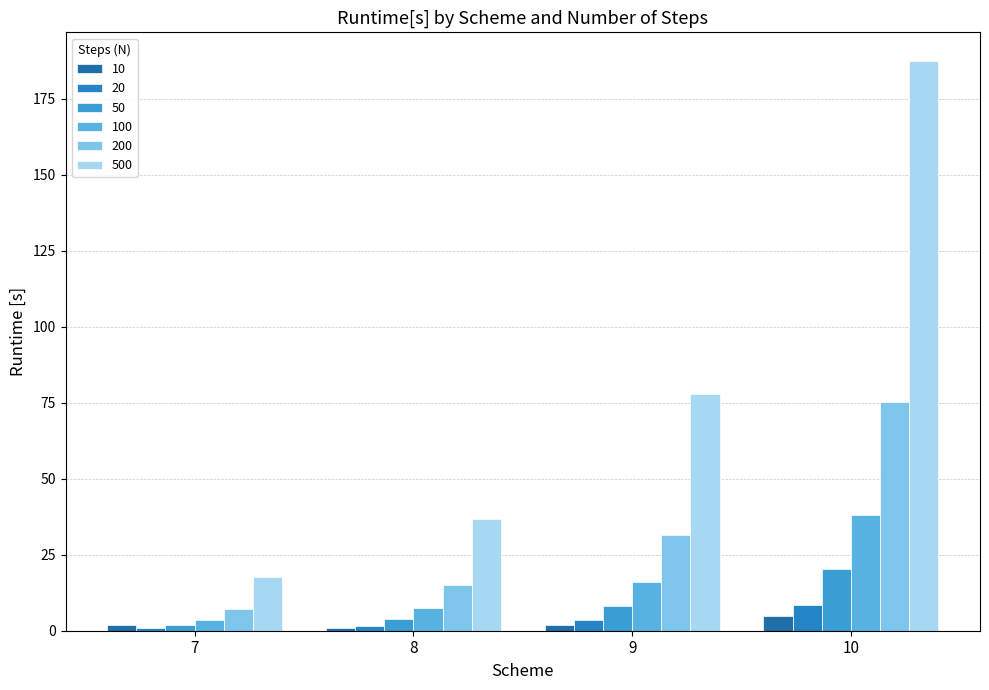

Reading left to right, transcribe all the data shown in this chart.

10: 7=2.0	8=0.9	9=1.9	10=4.7
20: 7=0.9	8=1.6	9=3.5	10=8.4
50: 7=1.9	8=3.9	9=8.1	10=20.2
100: 7=3.7	8=7.5	9=16.0	10=38.0
200: 7=7.1	8=15.0	9=31.4	10=75.1
500: 7=17.7	8=36.8	9=77.9	10=187.5